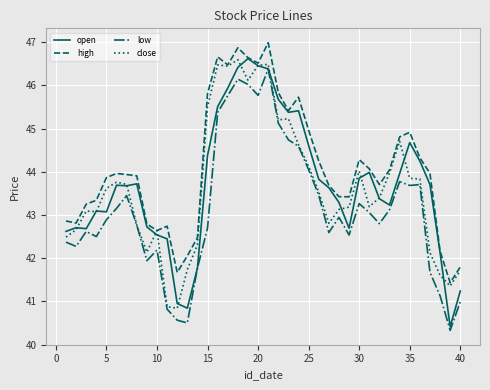

What is the lowest value of the high series?

41.4